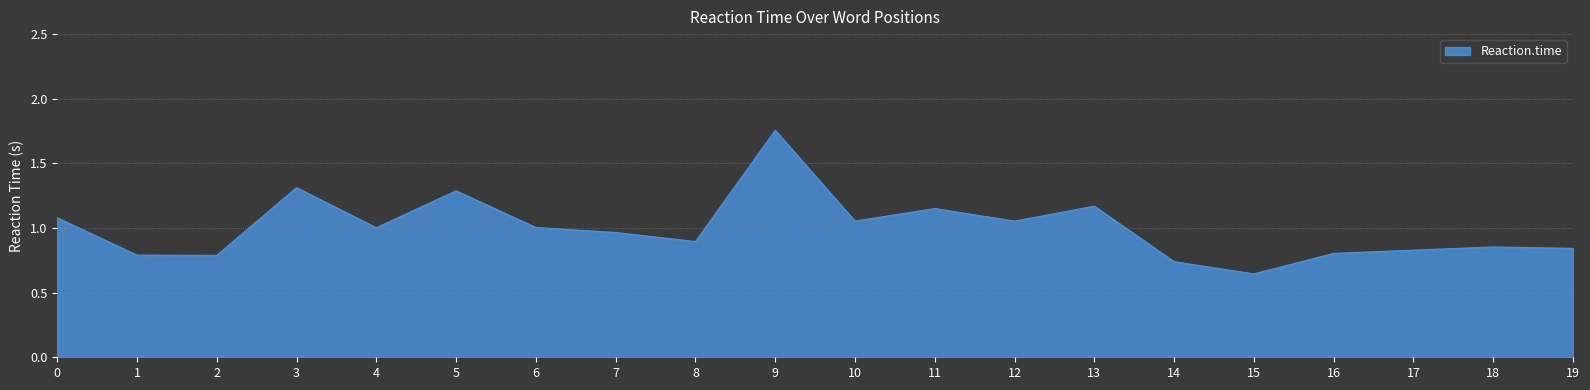

Which has a higher value, 5 or 16?

5